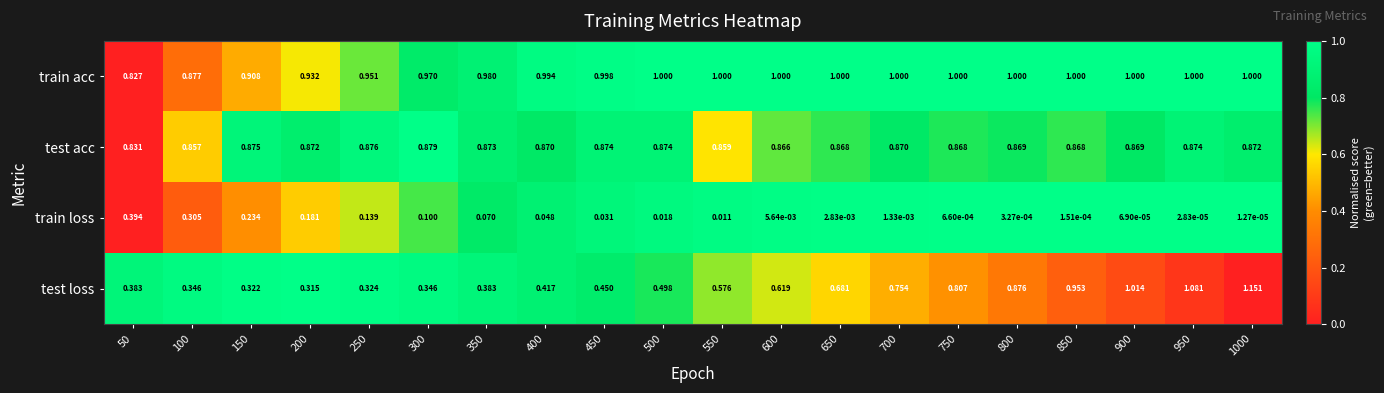

Which category has the highest value across all series?

1000